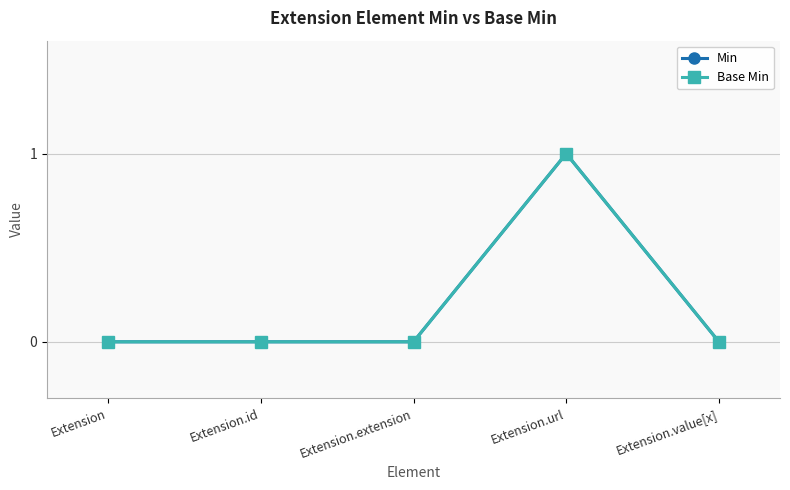

In Base Min, how many points are higher than both neighbors (excluding endpoints)?

1